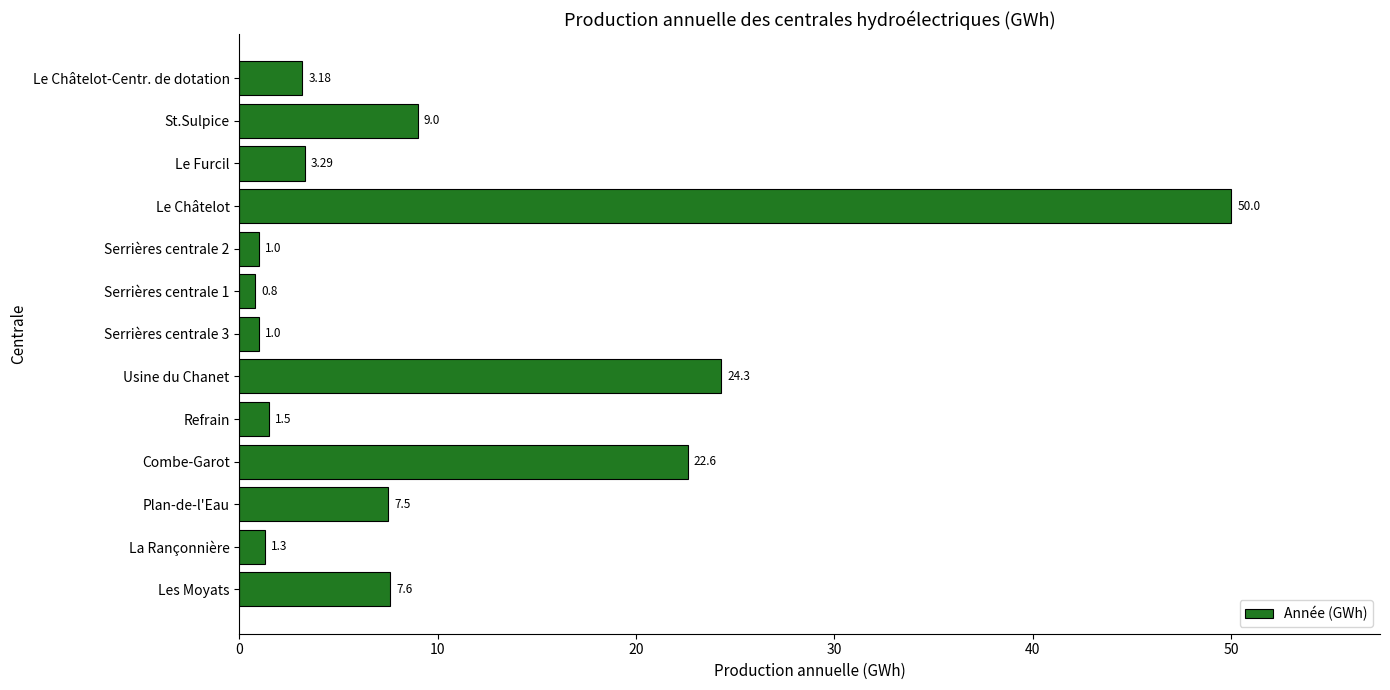

Between Serrières centrale 1 and Refrain, which is larger?

Refrain